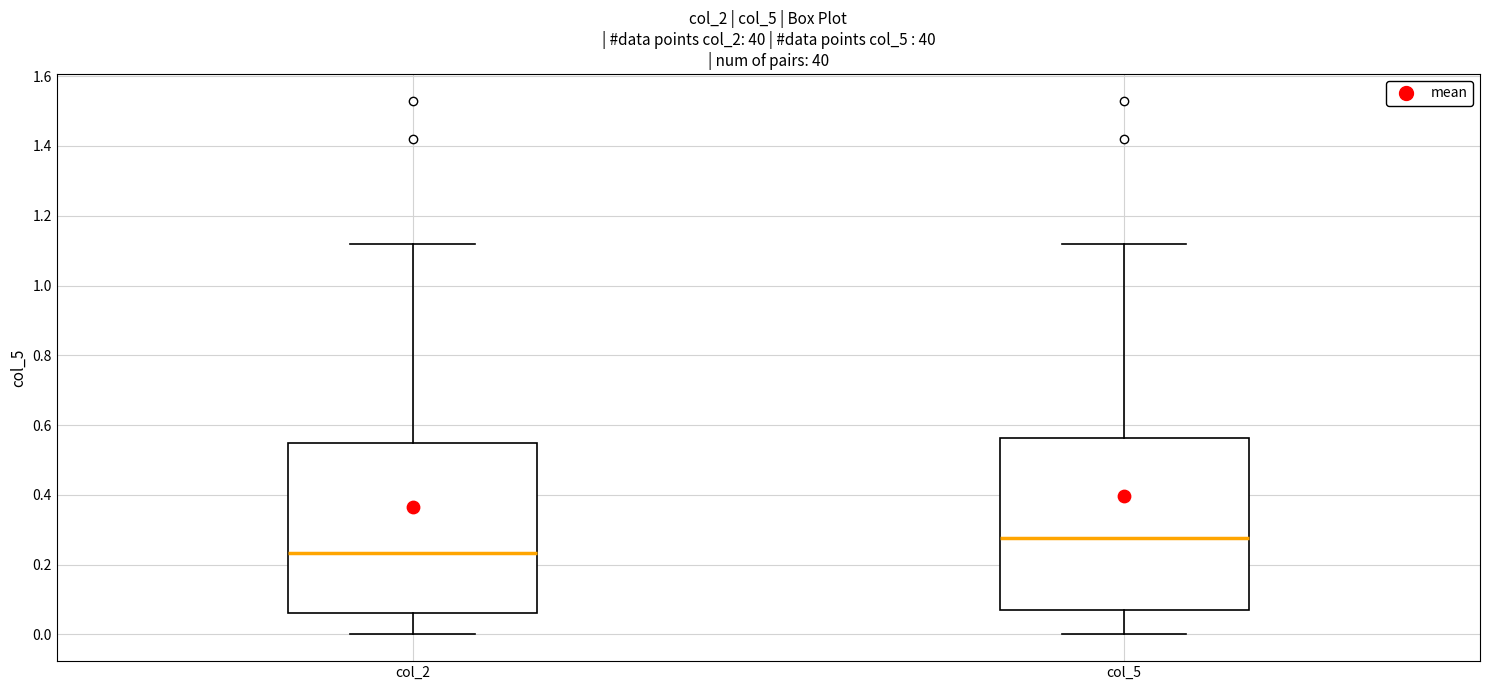

Reading left to right, read every box against the y-axis: the position of its median line, the range the box covers, and the ends of its whiskers. The values are not printed on the chart, so give them approximately, as read against the axis.

col_2: median 0.24, box 0.06 to 0.56, whiskers 0.00 to 1.12
col_5: median 0.28, box 0.08 to 0.56, whiskers 0.00 to 1.12